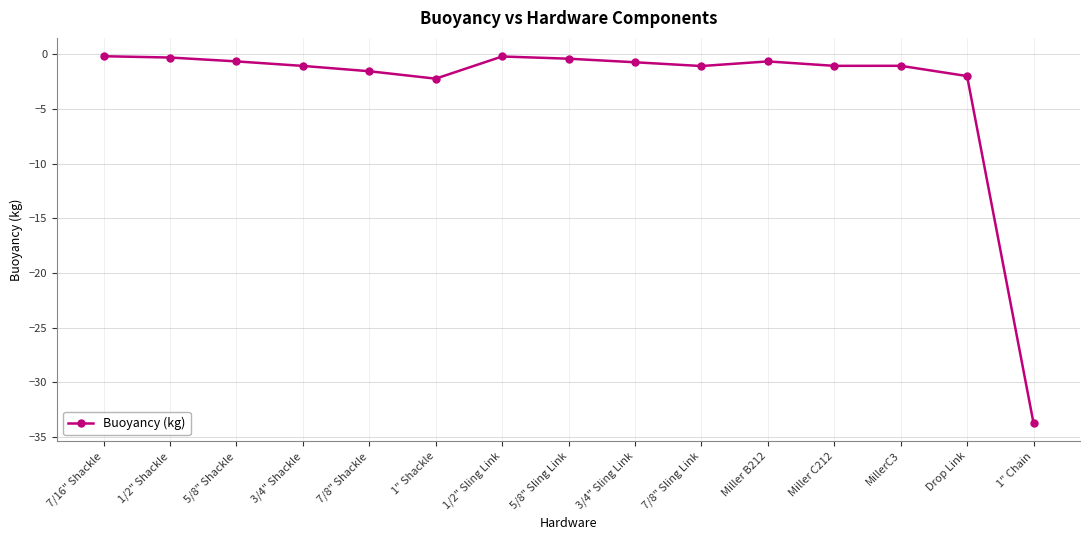

Where does the data first go above -1?

7/16" Shackle